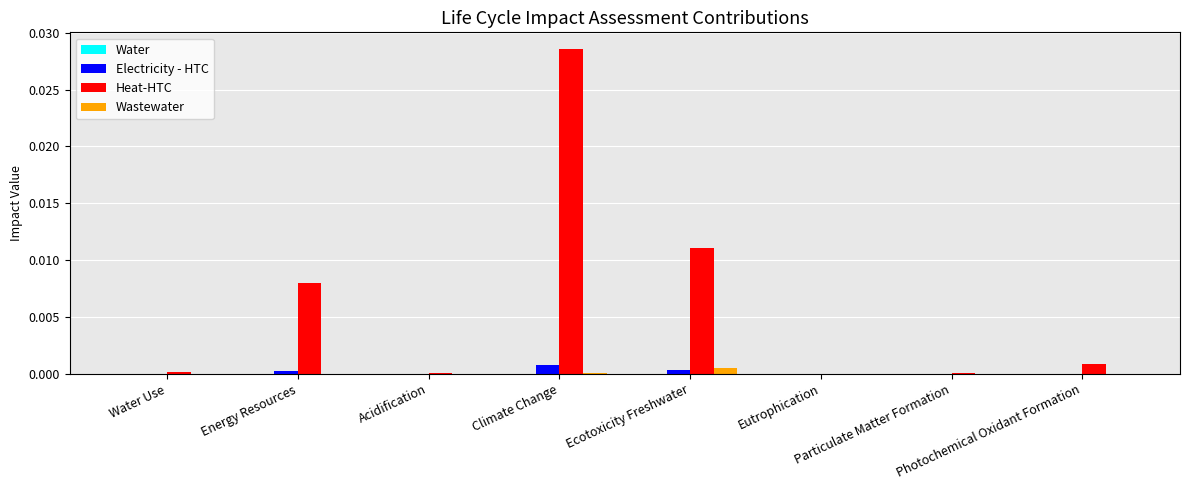

What is the label of the 4th bar from the right?

Ecotoxicity Freshwater